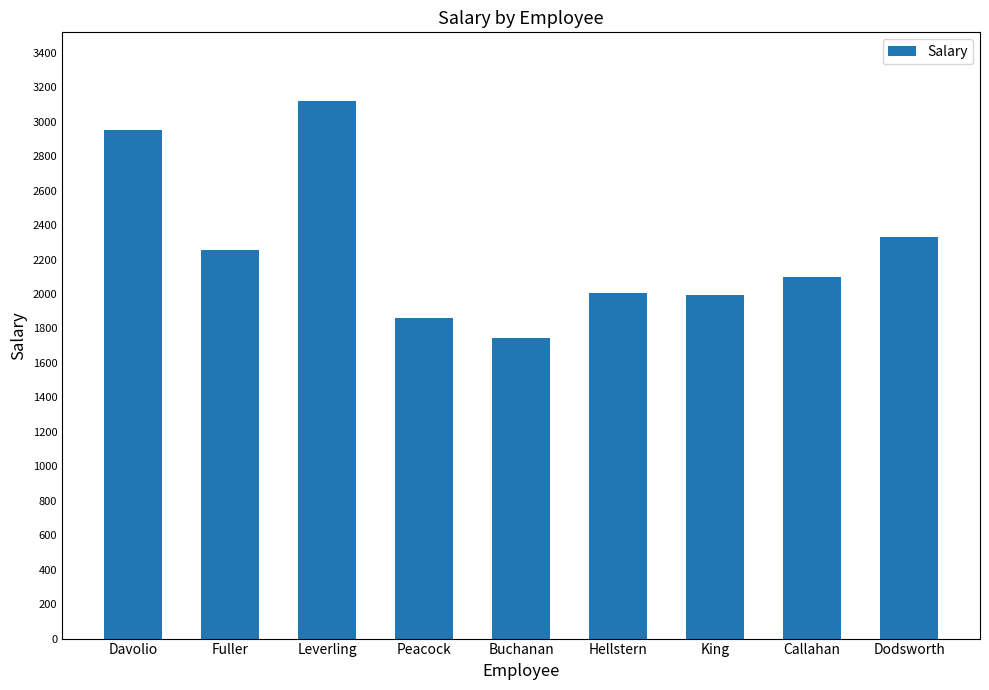

The chart shows a value of 1861.1 at Peacock. True or false?

True